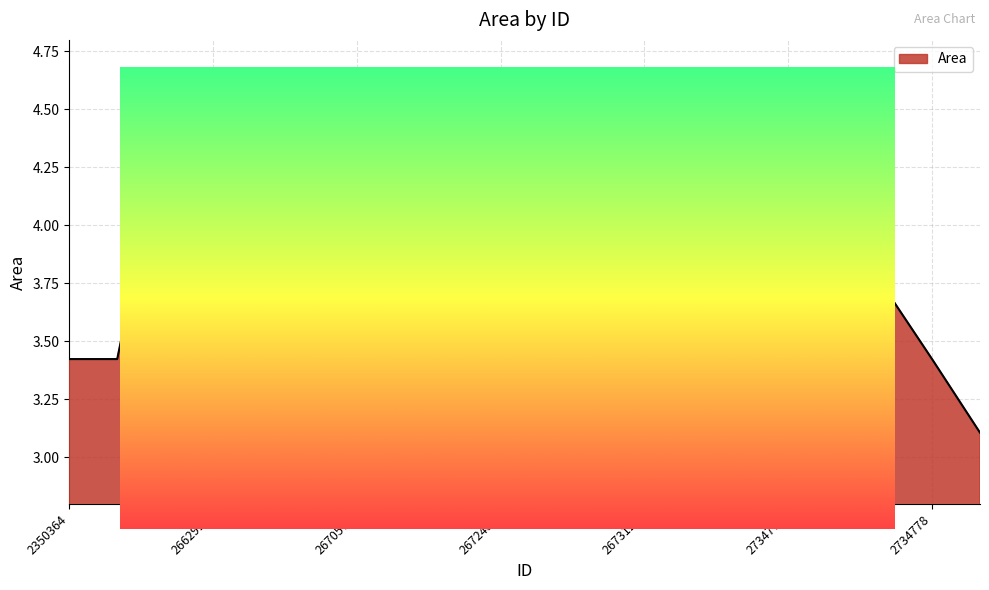

List the labels in order of value, largest first.

2478627, 2662917, 2663079, 2673120, 2670694, 2673117, 2734775, 2350364, 2387189, 2670085, 2671932, 2734753, 2734759, 2734773, 2734778, 2734774, 2670577, 2672458, 2673121, 2734779